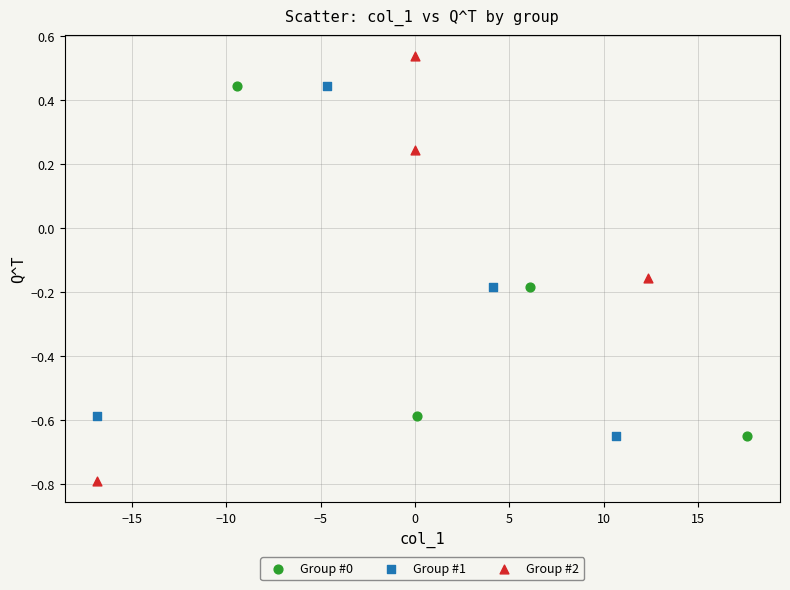

What are all the series names shown in the legend?

Group #0, Group #1, Group #2